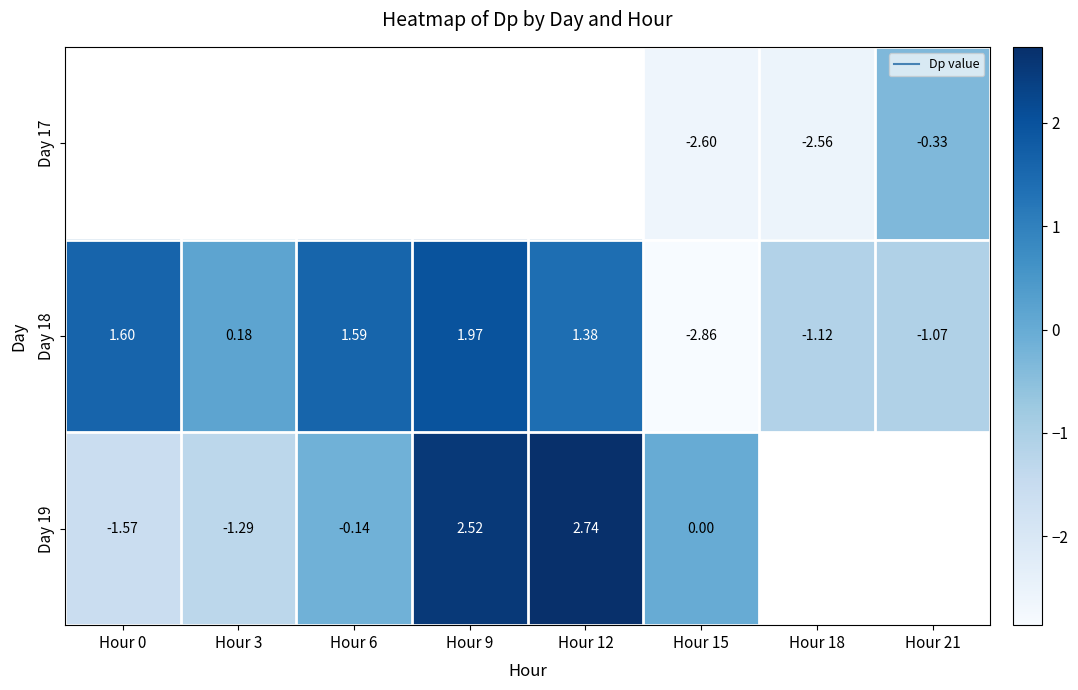

The value of Day 18 at Hour 6 is 1.6. True or false?

True